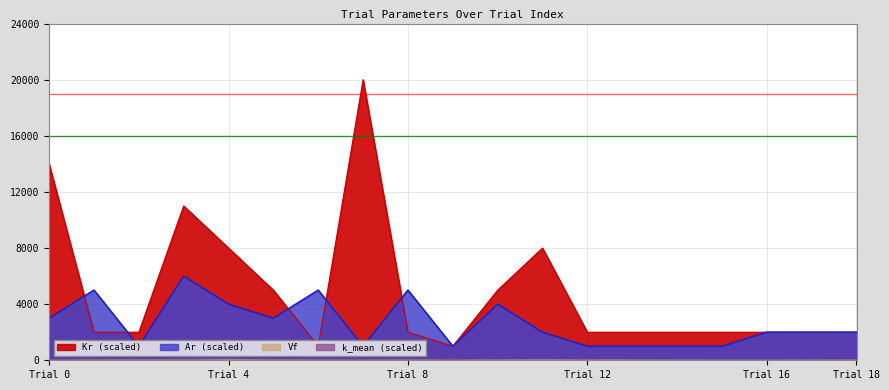

True or false: k_mean and Ar intersect in this chart.

False